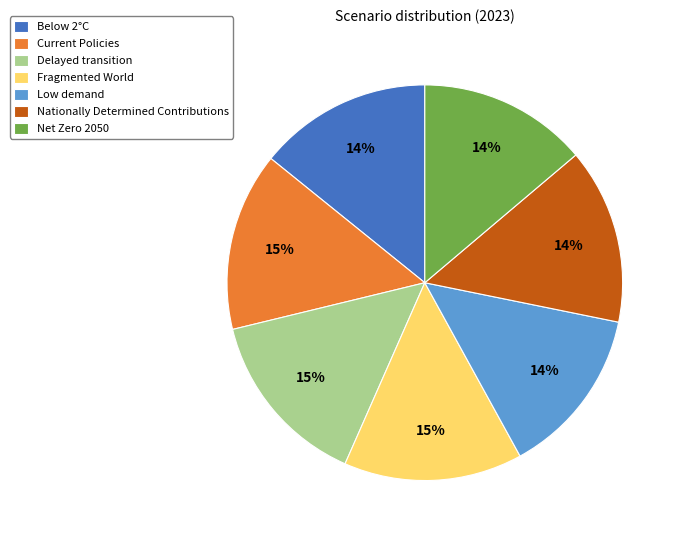

To the nearest percent, what percentage of the pie is Fragmented World?

15%